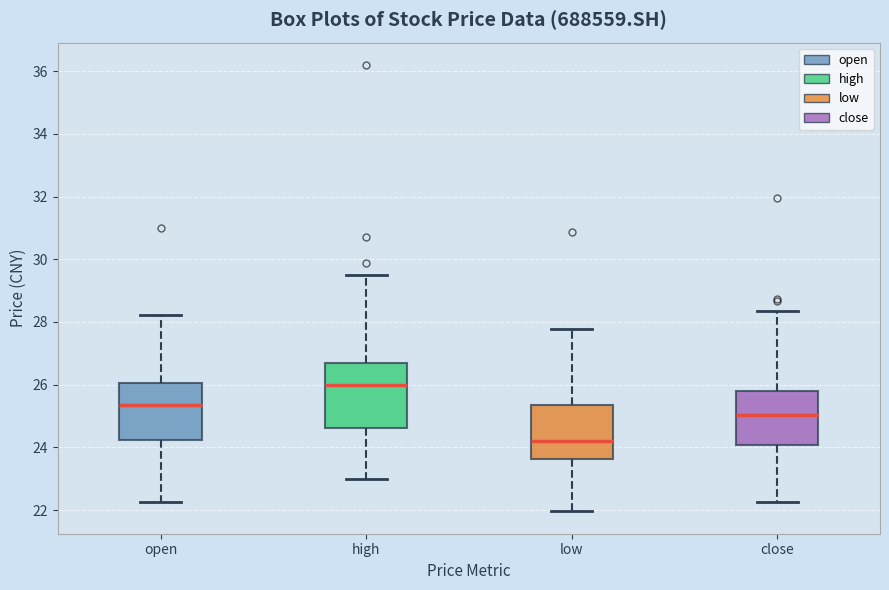

Reading left to right, transcribe this box plot: for each box, give where its median line is, the range the box spans, and where its two whiskers end, as read against the y-axis. The values are not printed on the chart, so give them approximately, as read against the axis.

open: median 25.4, box 24.2 to 26.0, whiskers 22.2 to 28.2
high: median 26.0, box 24.6 to 26.6, whiskers 23.0 to 29.6
low: median 24.2, box 23.6 to 25.4, whiskers 22.0 to 27.8
close: median 25.0, box 24.0 to 25.8, whiskers 22.2 to 28.4